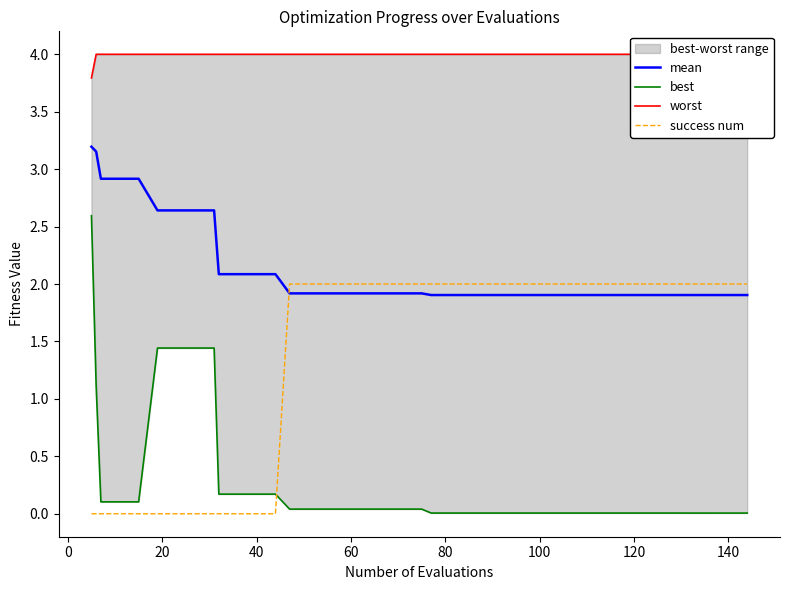

How many intersections are there between mean and success num?

1